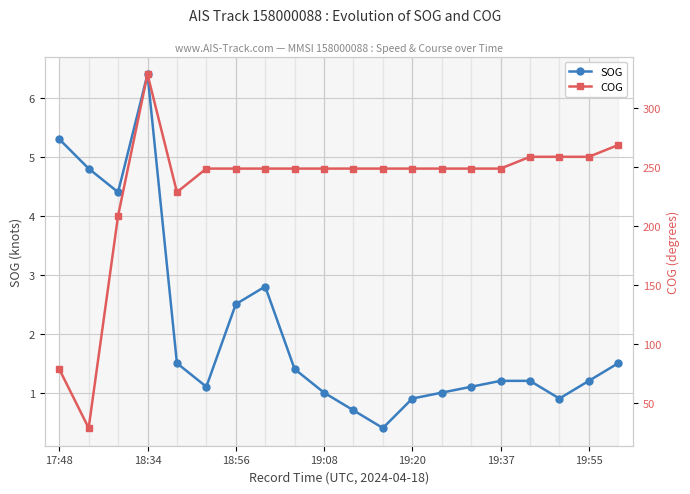

What is the minimum value for SOG?

0.4